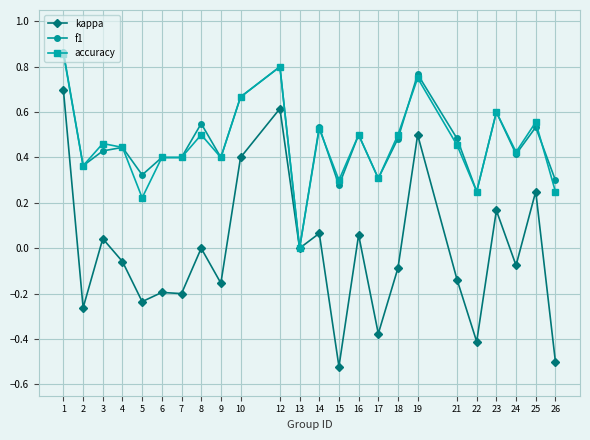

Does the chart display data point markers on the line(s)?

Yes